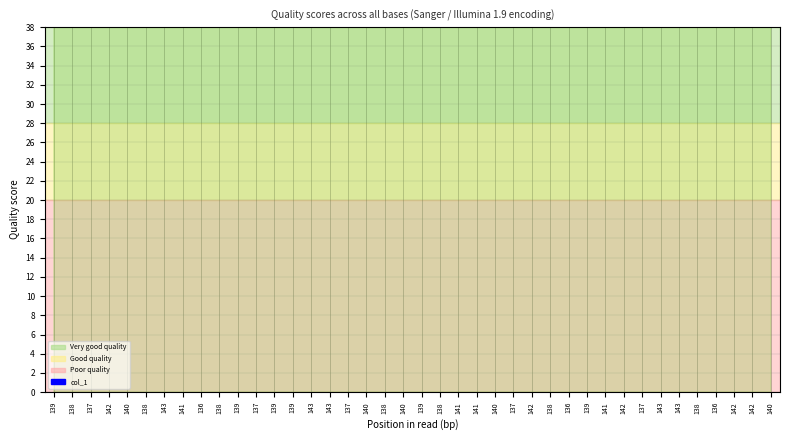

Which series has the largest total across all categories?

col_1